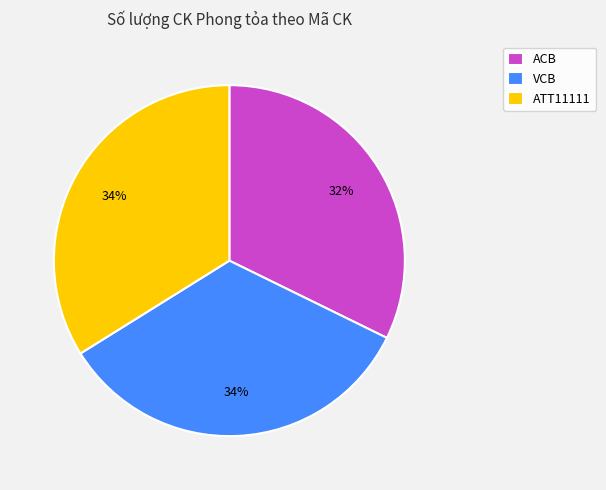

What percentage is the ATT11111 slice, to the nearest percent?

34%